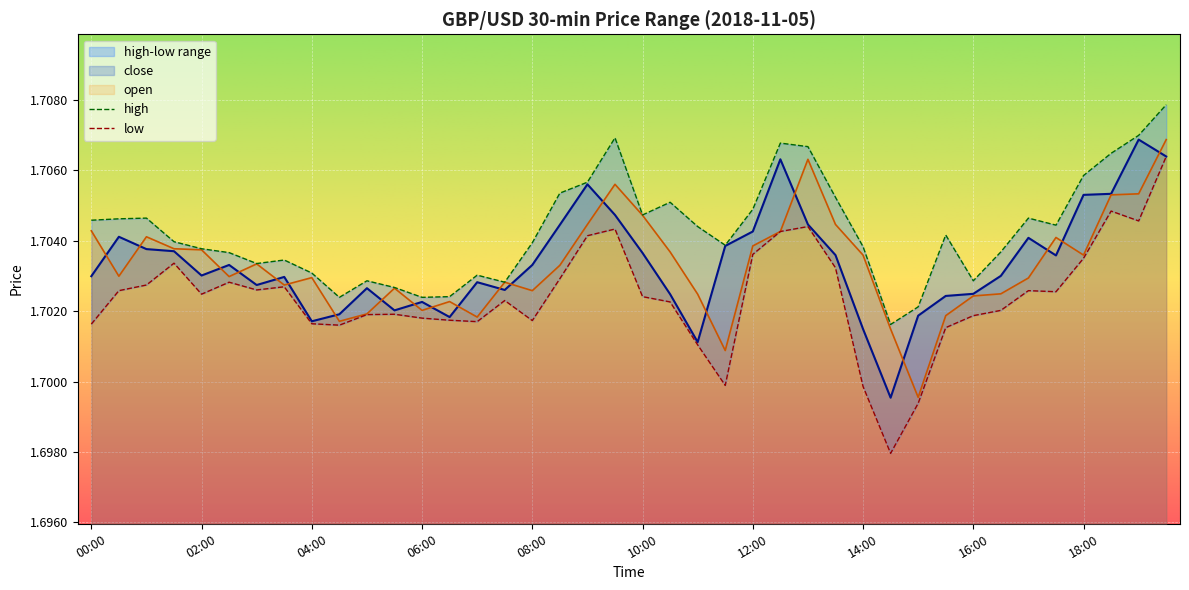

Is it true that close equals 0.7 at 04:00?

False